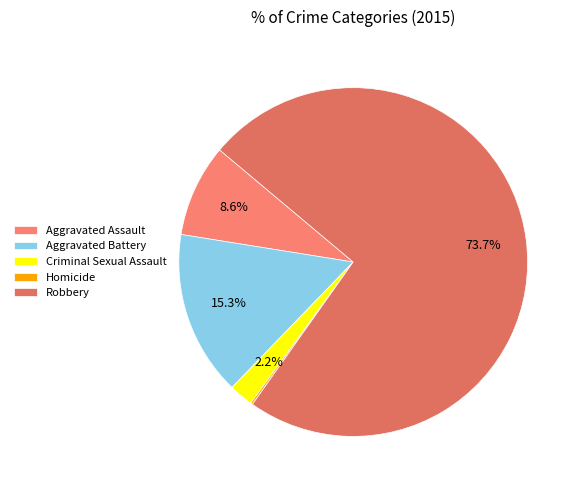

To the nearest percent, what is the combined percentage of Homicide and Robbery?

74%